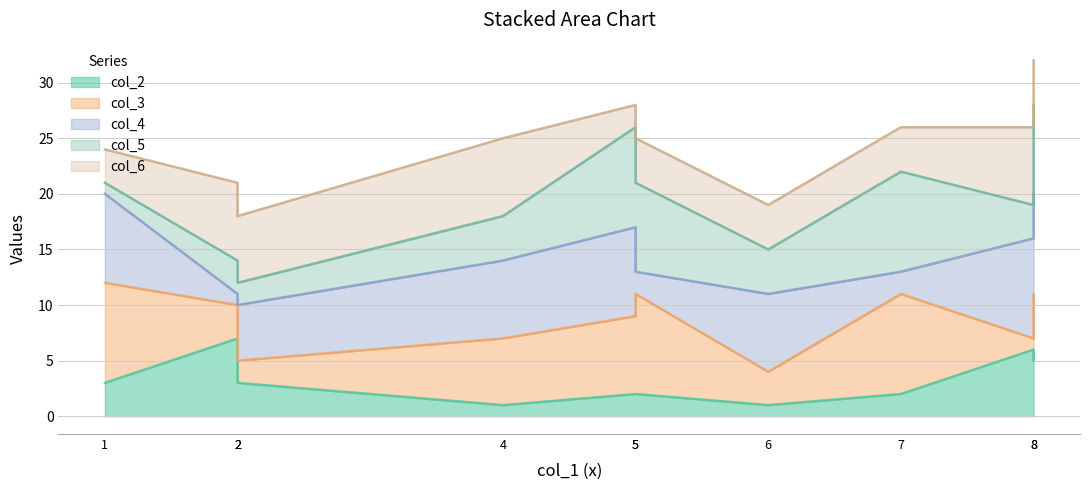

How many categories are shown in the chart?

10